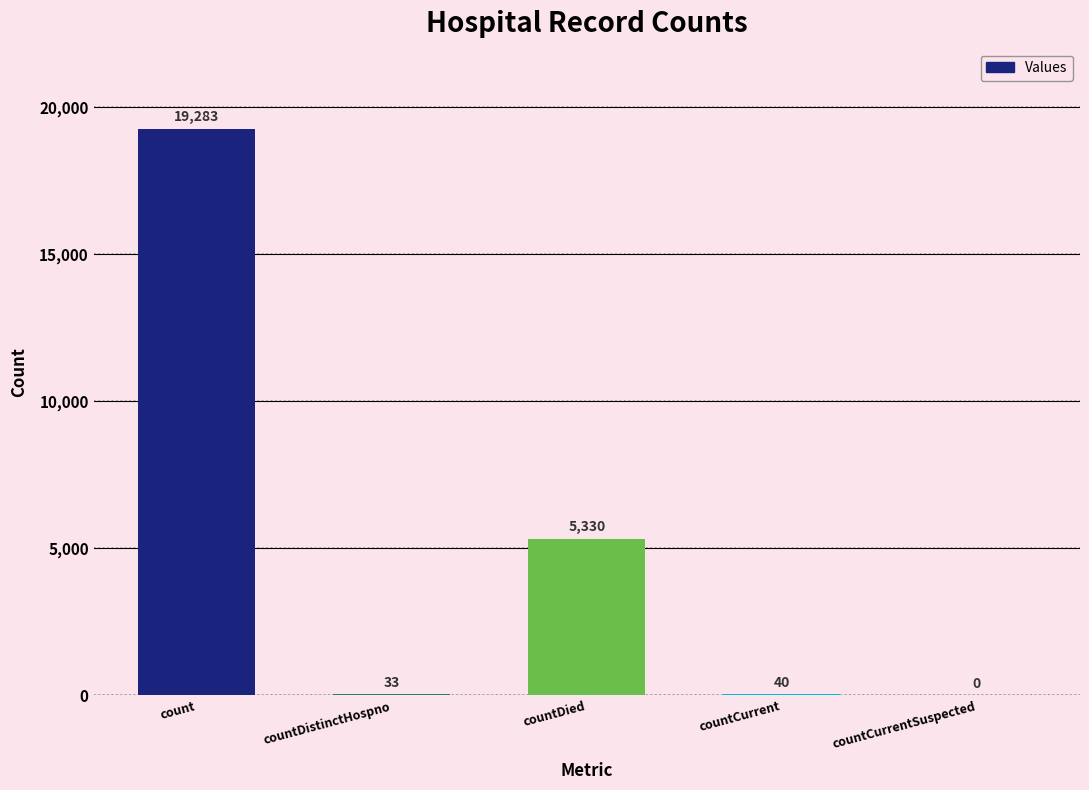

What is the sum of all values?

24686